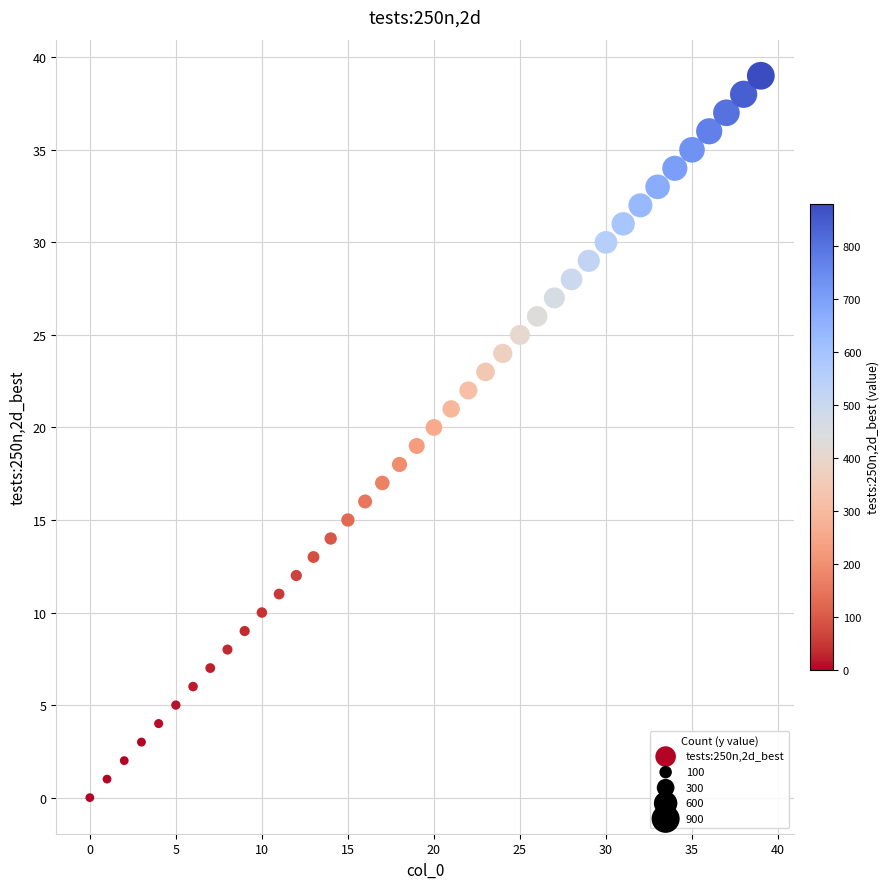

What is the range of Y values (max minus min)?

39